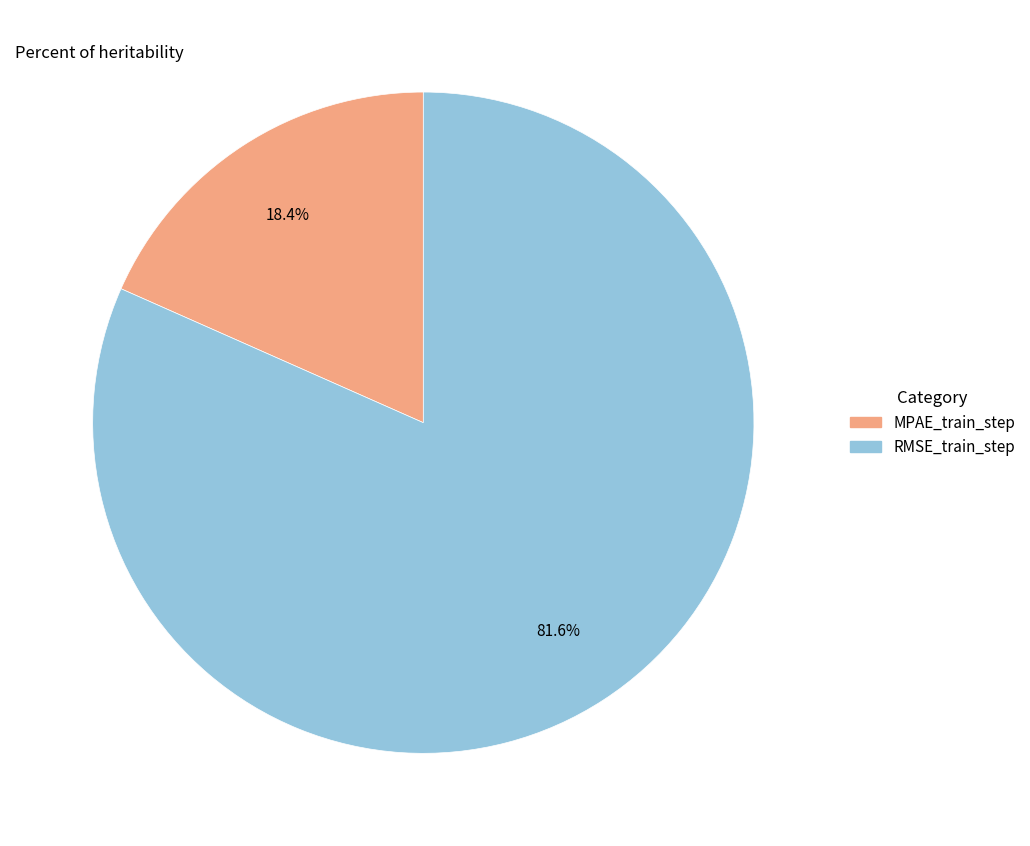

What is the majority slice?

RMSE_train_step